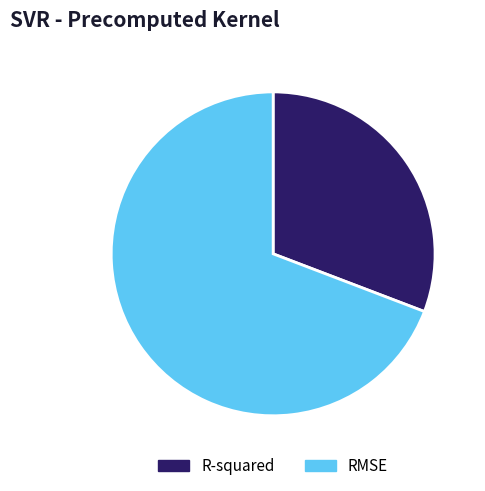

Between RMSE and R-squared, which is larger?

RMSE